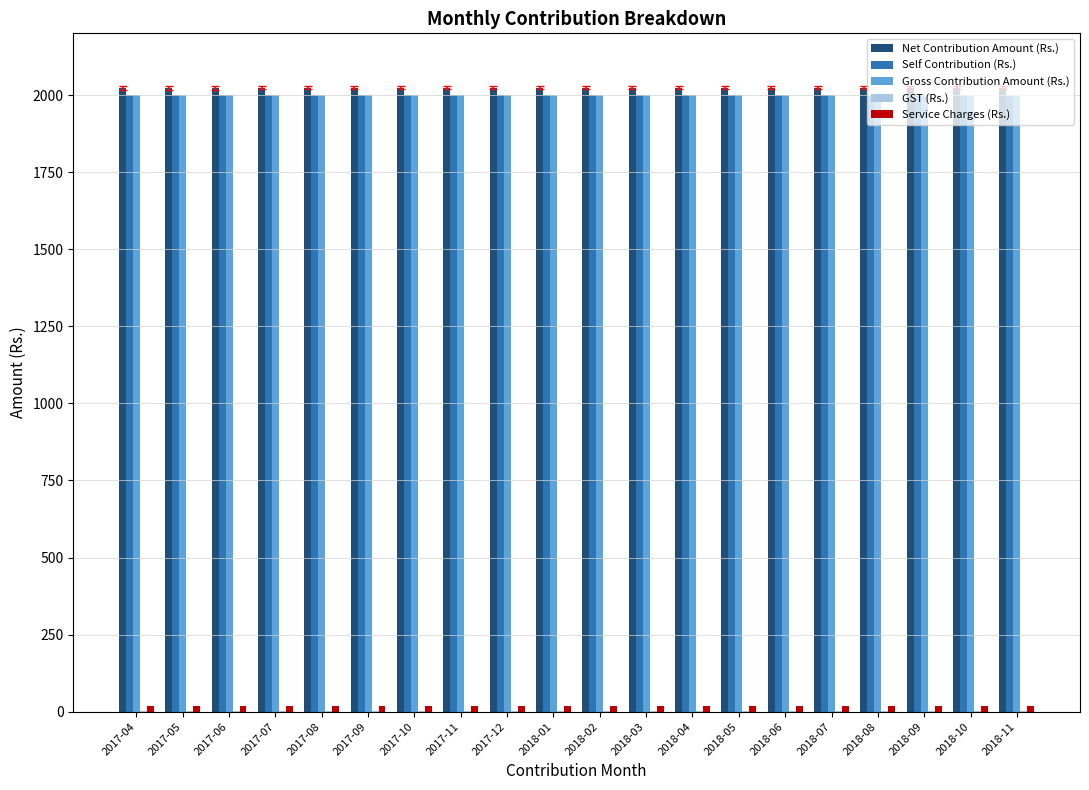

What is the sum of all Net Contribution Amount (Rs.) values?

40470.2